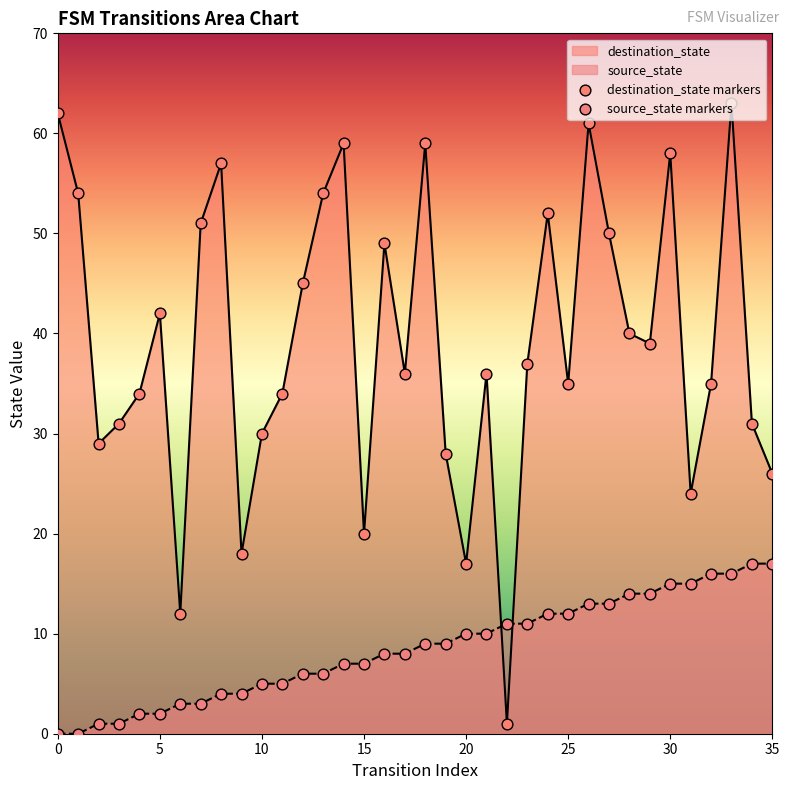

Which series has the largest Y range (max minus min)?

destination_state markers